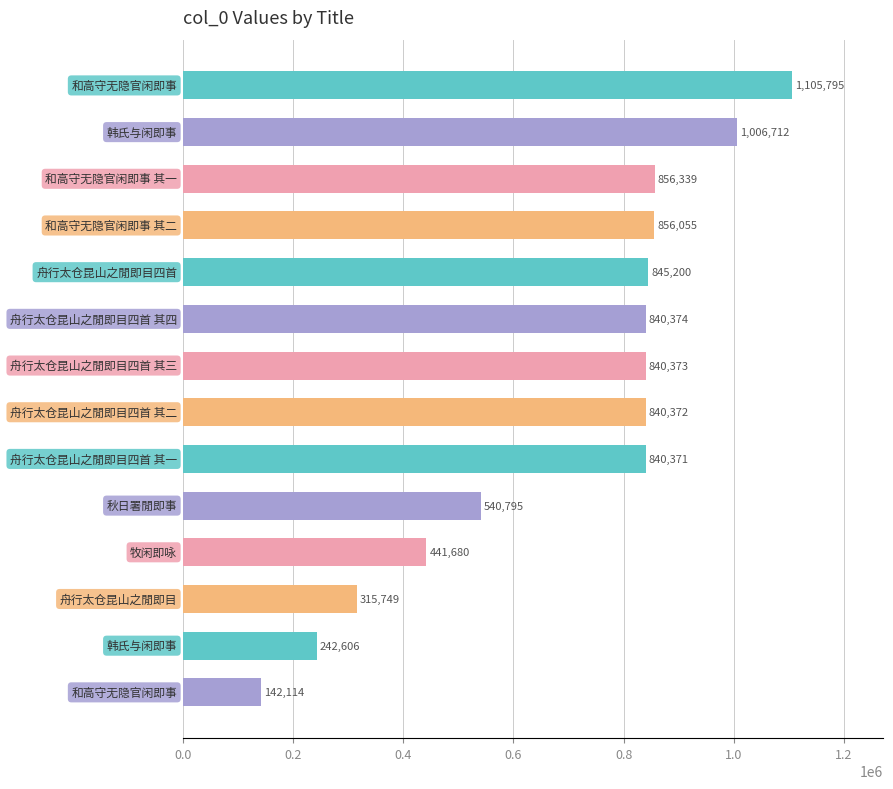

What is the average value?

693895